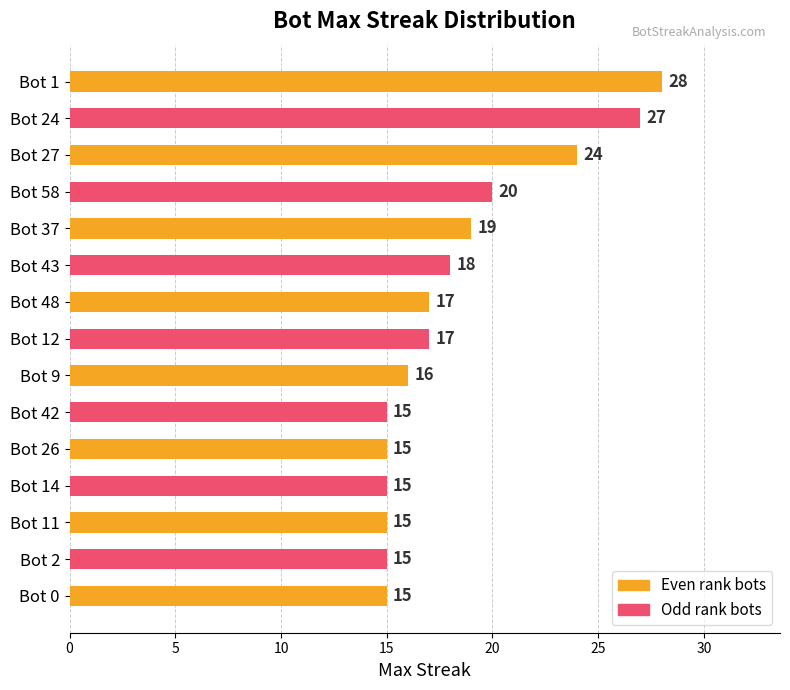

How many values are below 17?

7